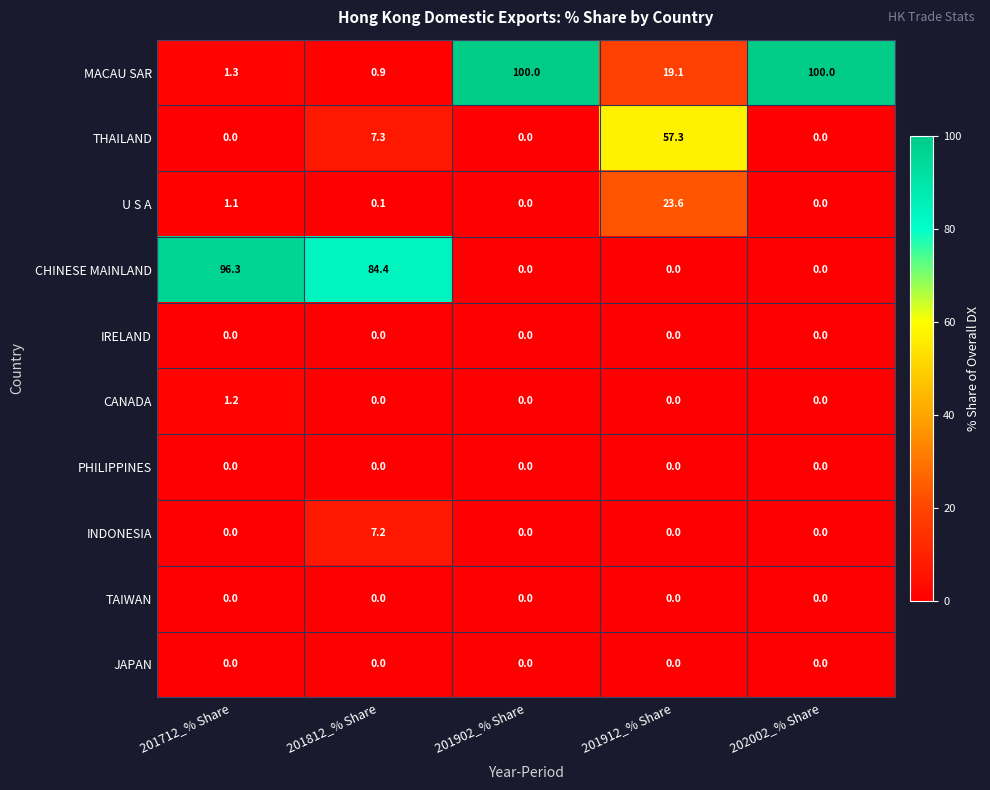

Is it true that CANADA equals 1.2 at 201712_% Share?

True